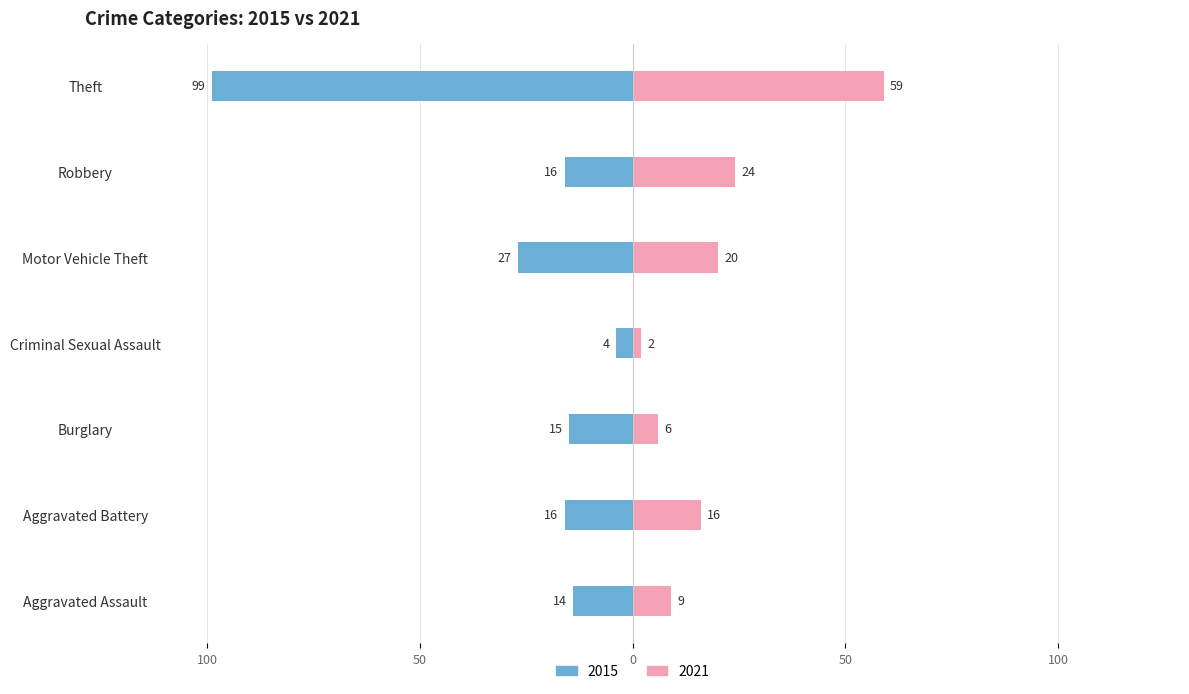

What is the sum of the 2021 values at Criminal Sexual Assault and Motor Vehicle Theft?

22